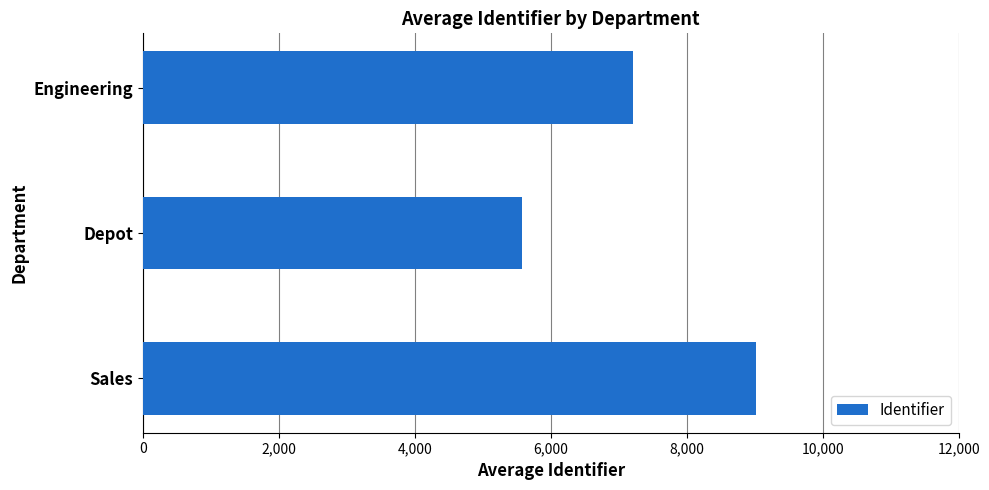

Does the chart contain stacked bars?

No